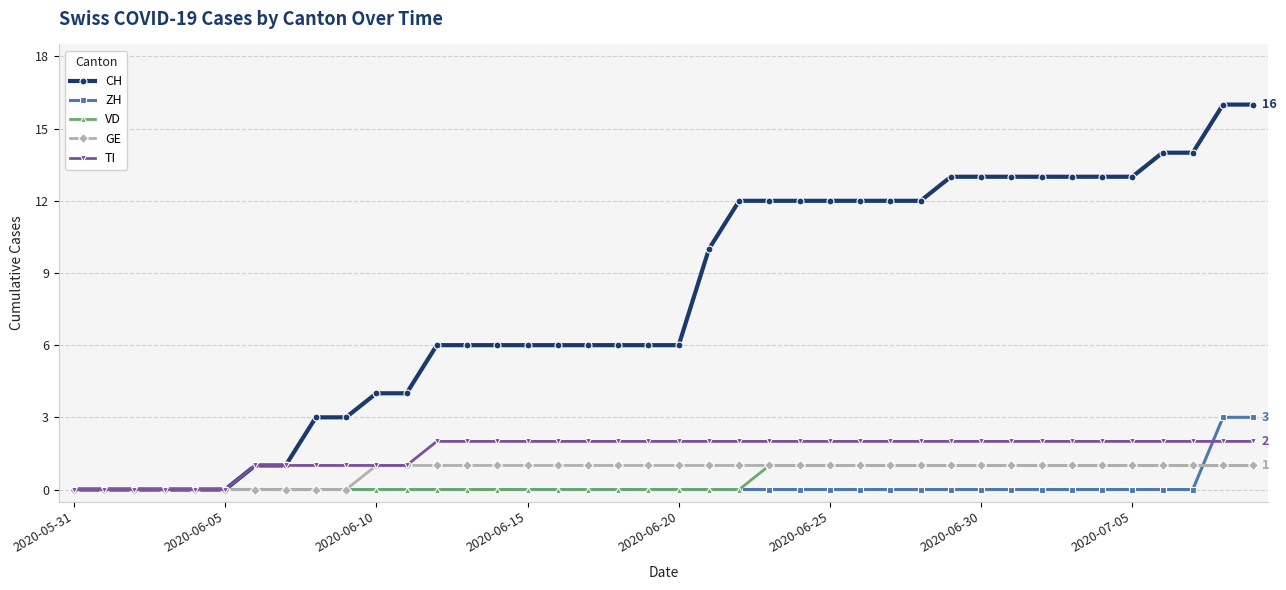

What is the highest value of the CH series?

16